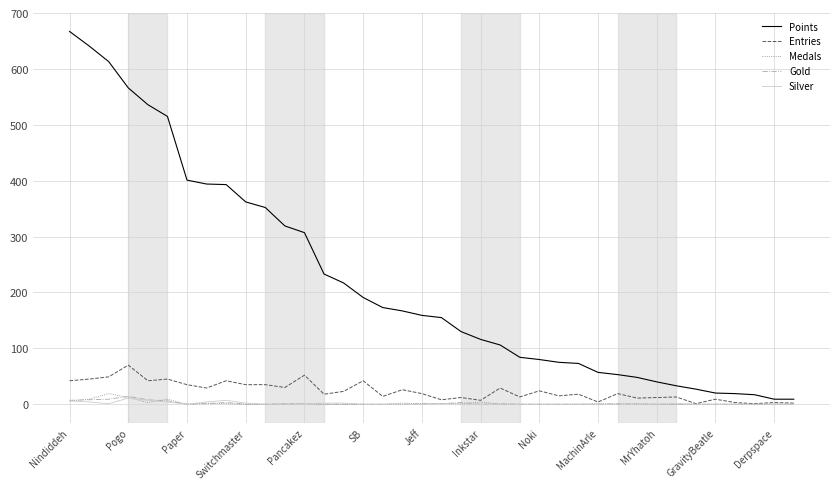

Which series has the largest total across all categories?

Points